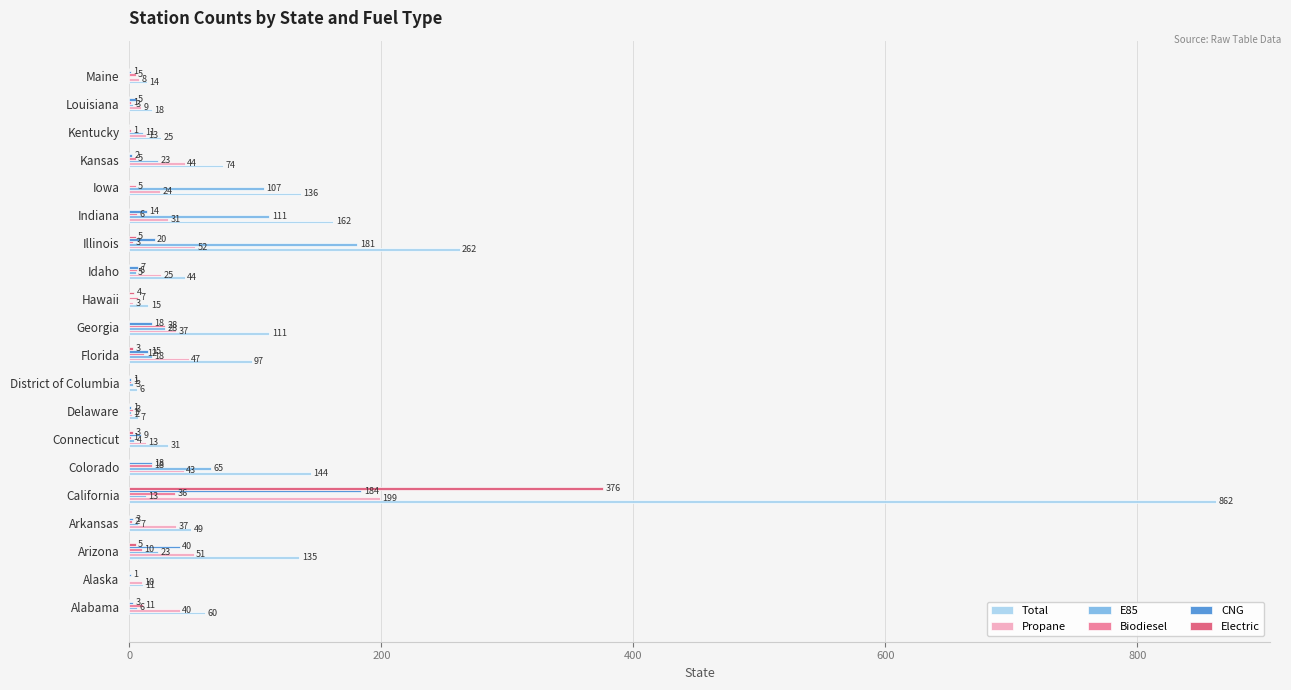

What is the sum of all Total values?

2263